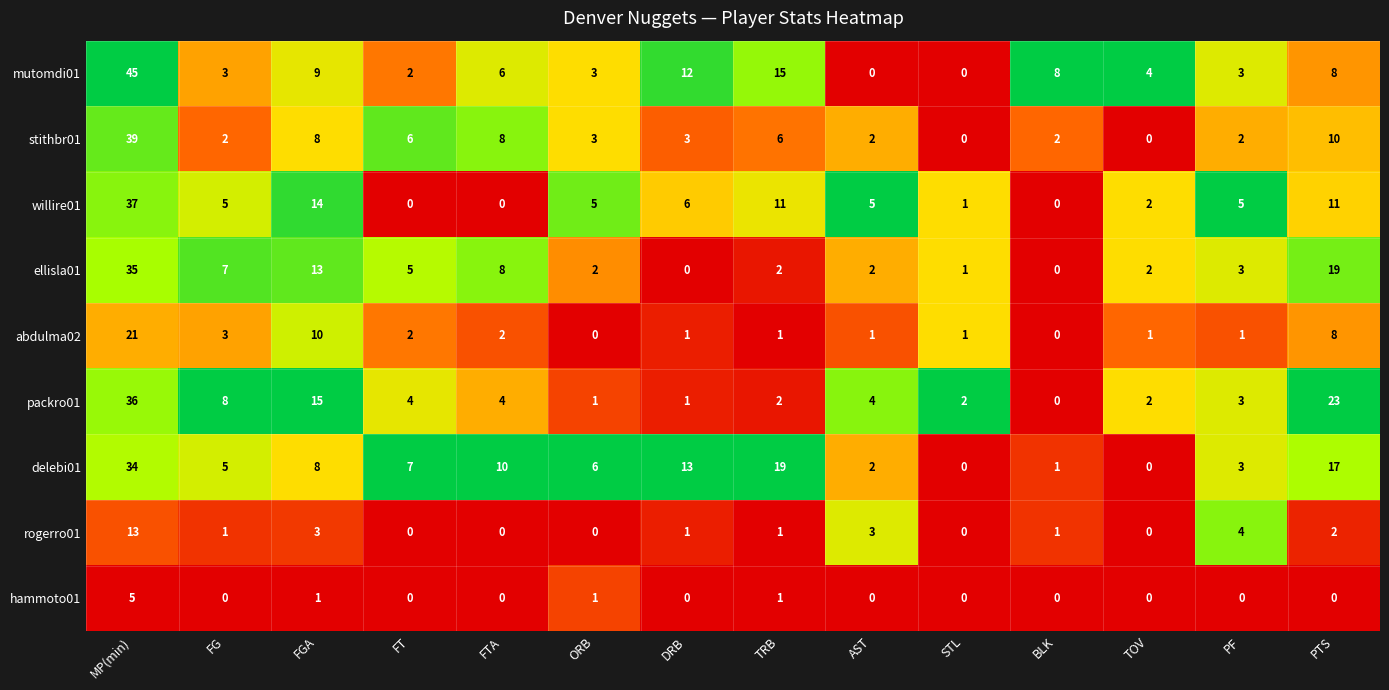

Rank the series by their maximum value, from highest to lowest.

mutomdi01, stithbr01, willire01, packro01, ellisla01, delebi01, abdulma02, rogerro01, hammoto01